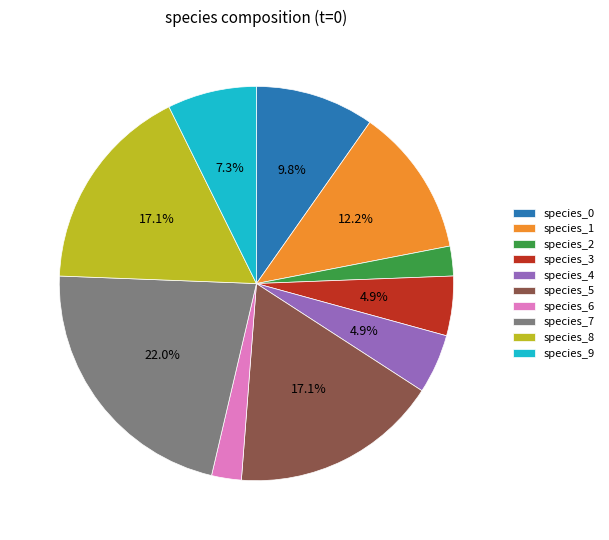

Which category has the biggest portion of the pie?

species_7